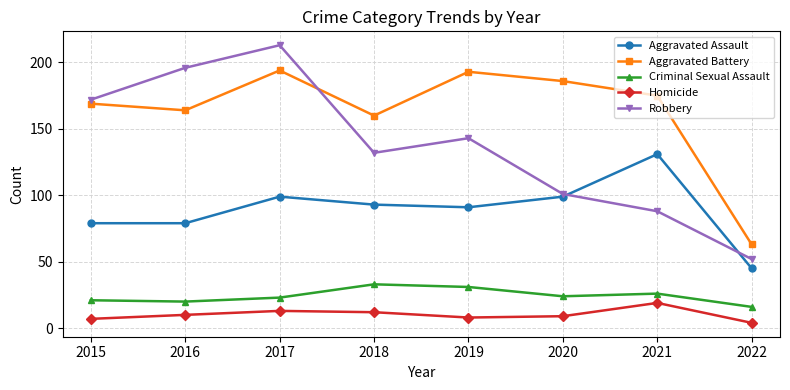

How many categories are shown in the chart?

8